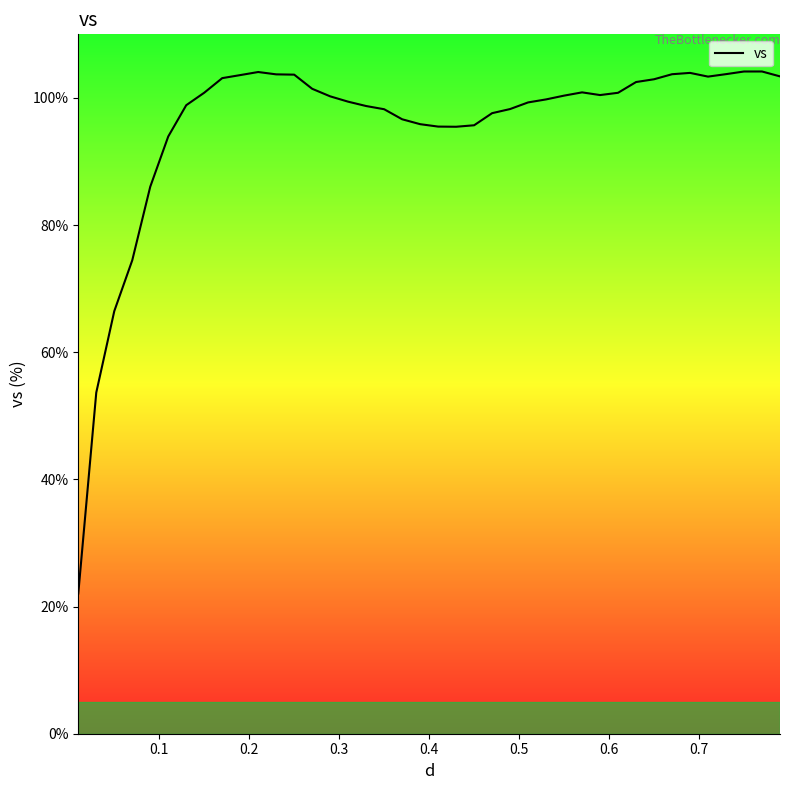

What is the maximum value shown in the chart?

104.2